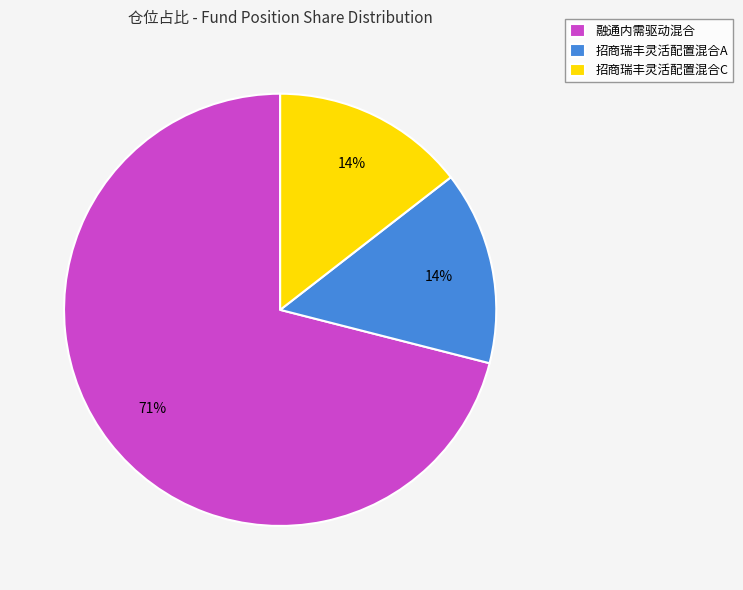

To the nearest percent, what percentage of the pie is 招商瑞丰灵活配置混合C?

14%